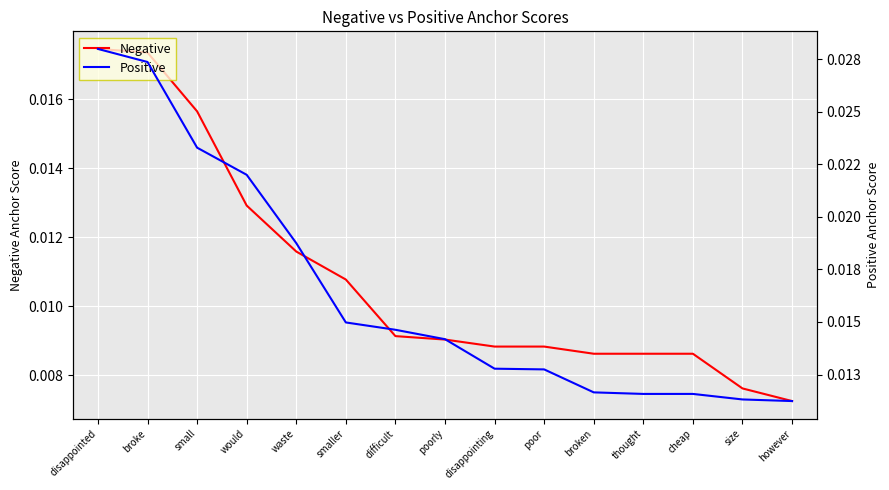

What is the label of the 15th point from the right?

disappointed